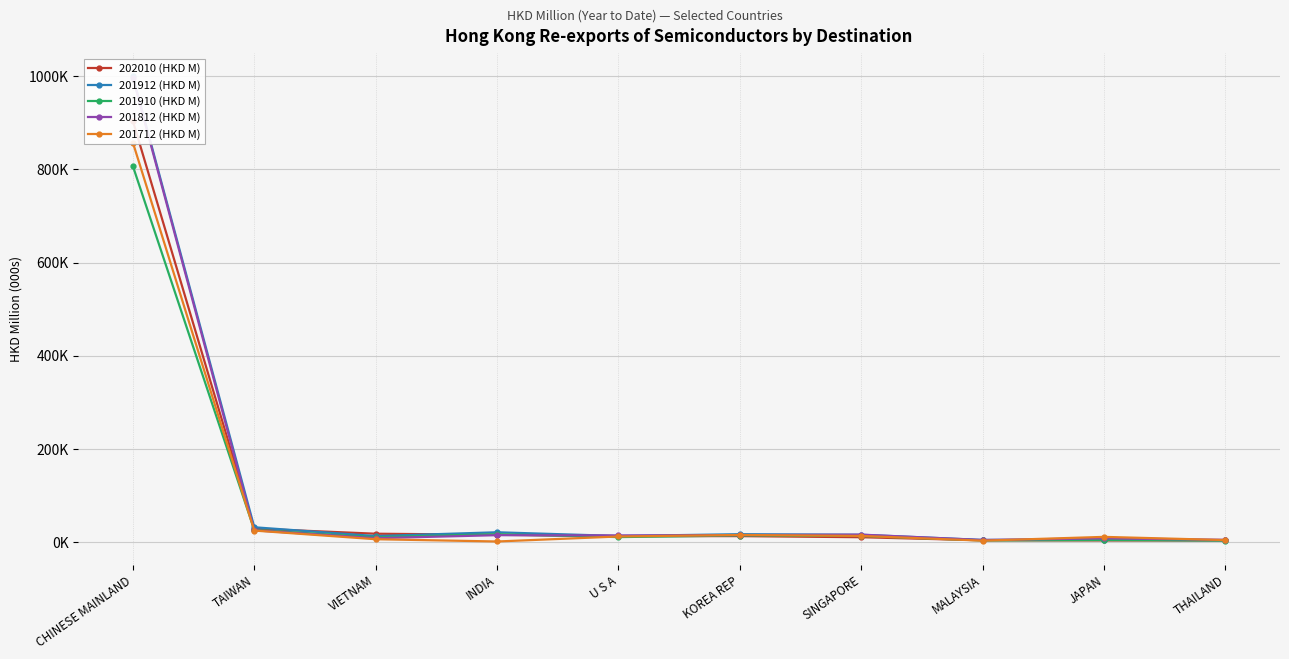

What position from the right is VIETNAM?

8